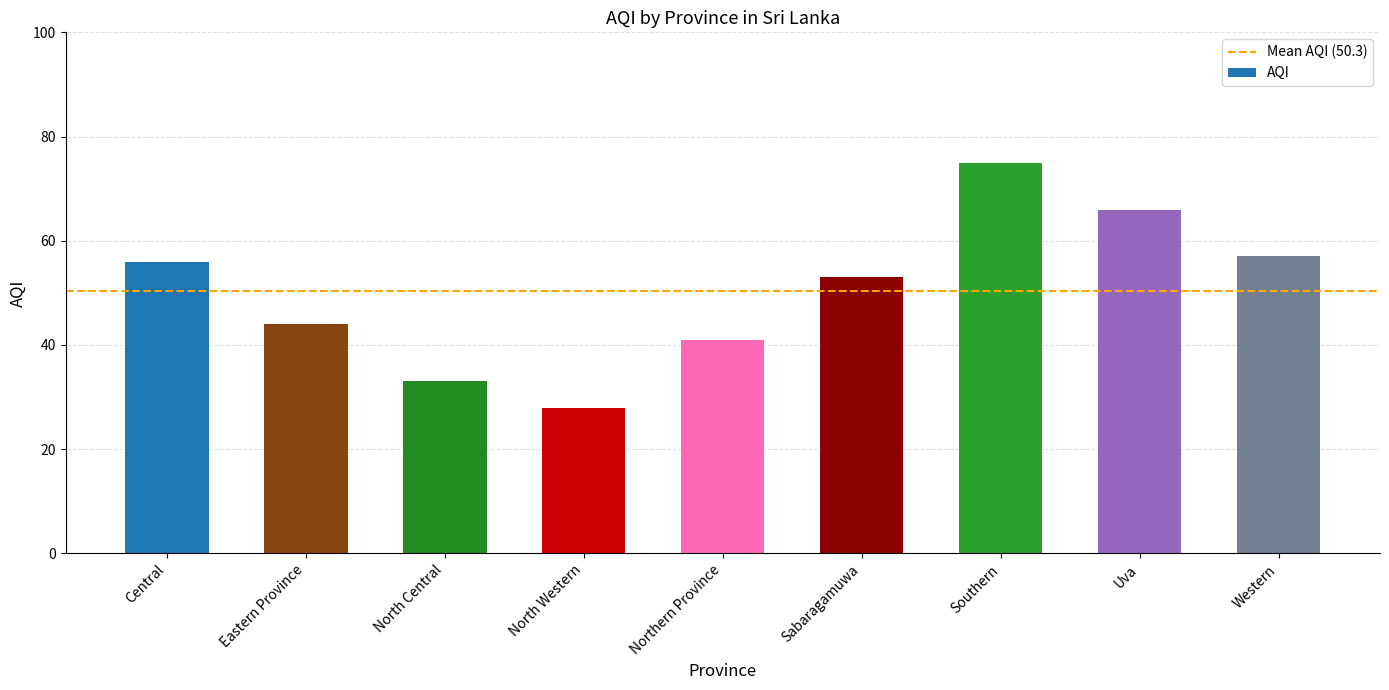

Approximately how many times larger is the value at Northern Province compared to North Central?

1.2